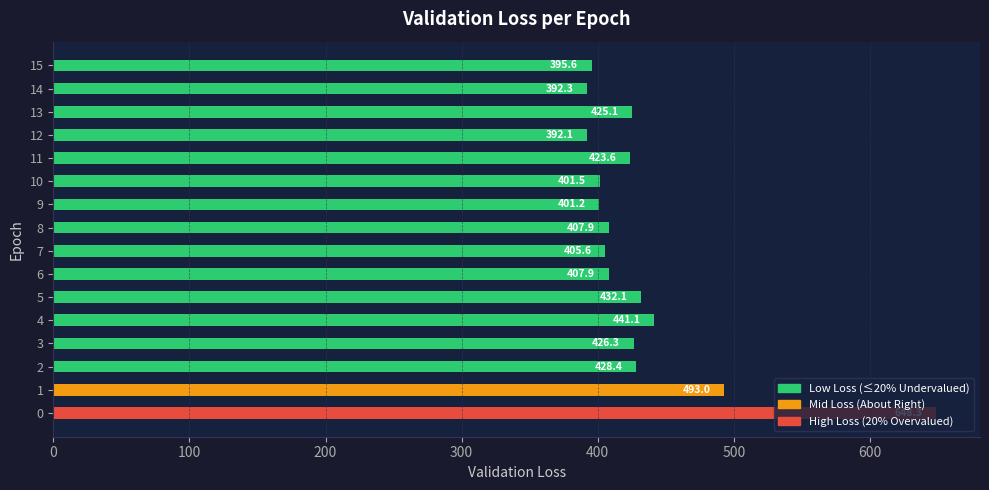

What is the ratio of the value at 3 to the value at 8?

1.0